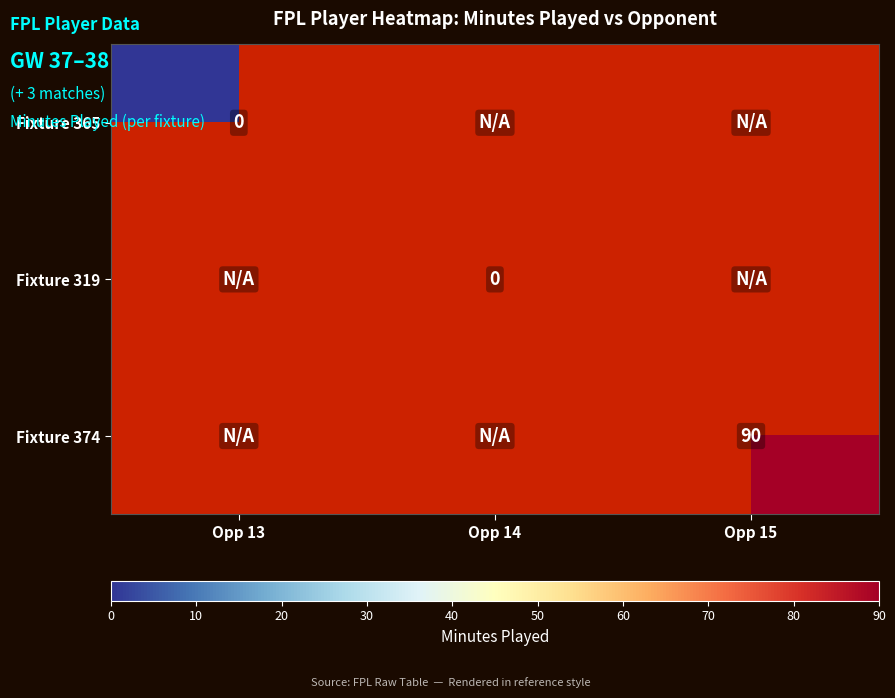

List the series in order of their peak value, lowest first.

Fixture 365, Fixture 319, Fixture 374